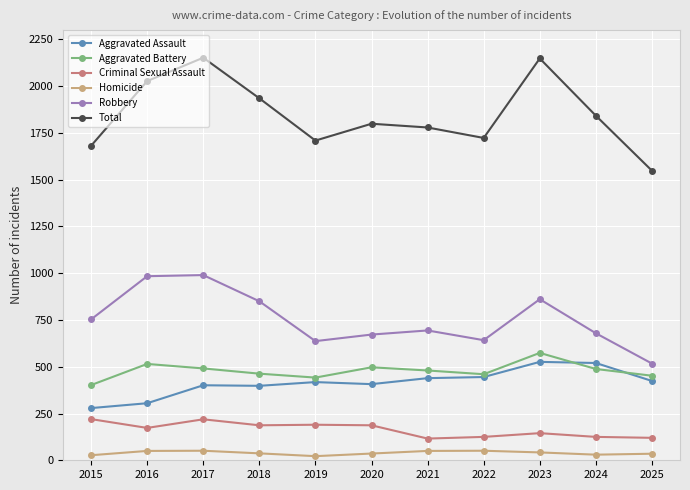

What is the maximum value shown in the chart?

2152